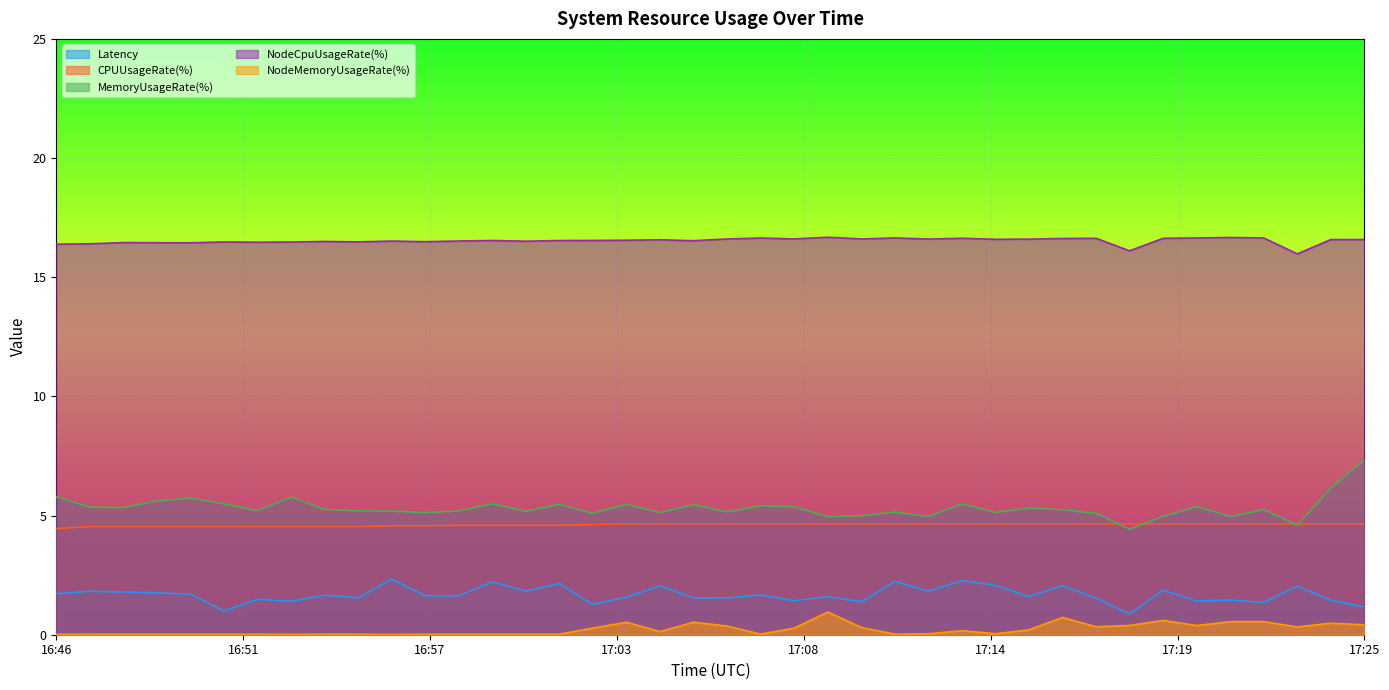

What is the highest value of the MemoryUsageRate(%) series?

7.3